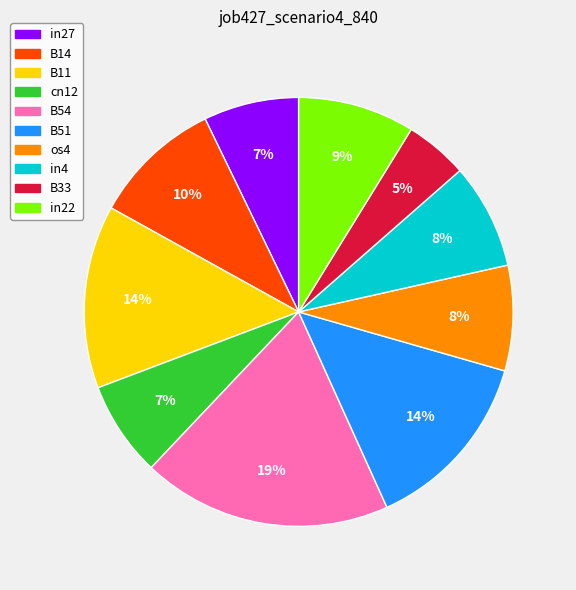

Is it true that B51 is 14% of the pie?

True